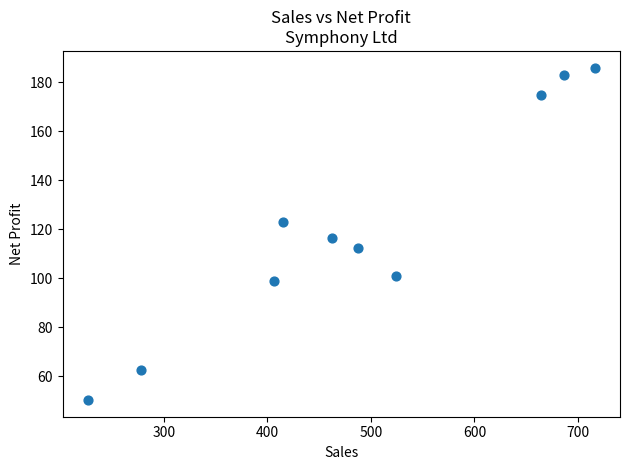

What is the average Y value?

120.8